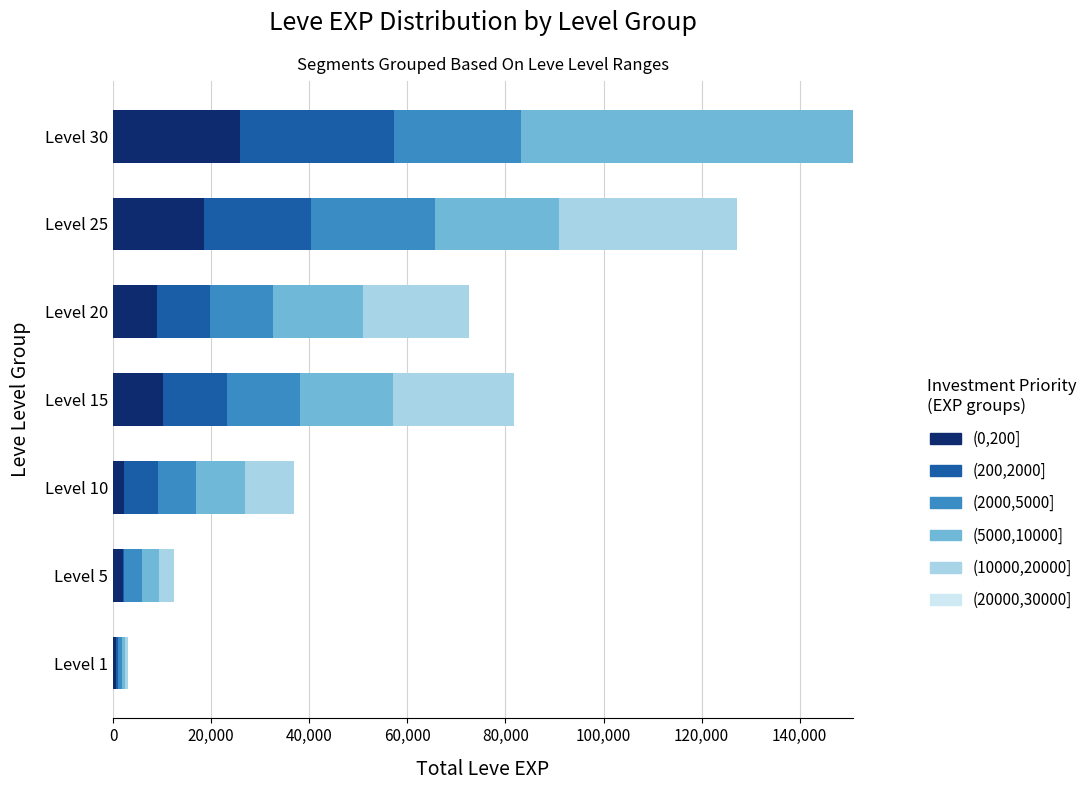

At which category is the sum across all series the highest?

Level 30